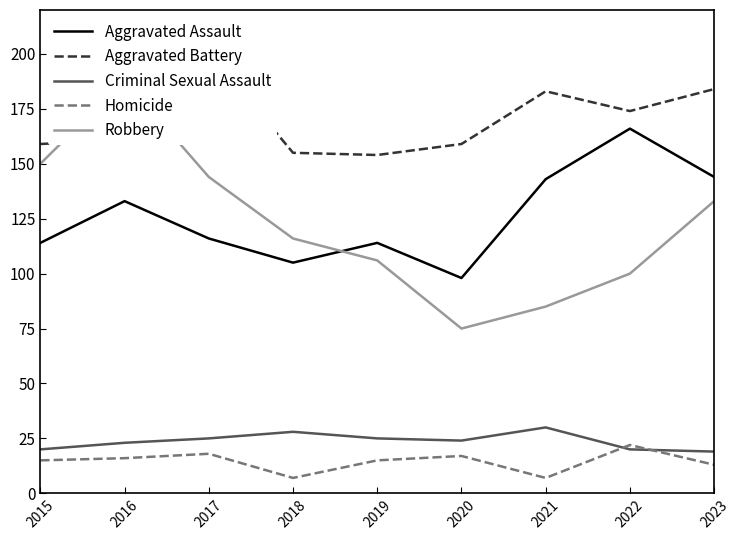

The Homicide series shows 22 at 2022. True or false?

True